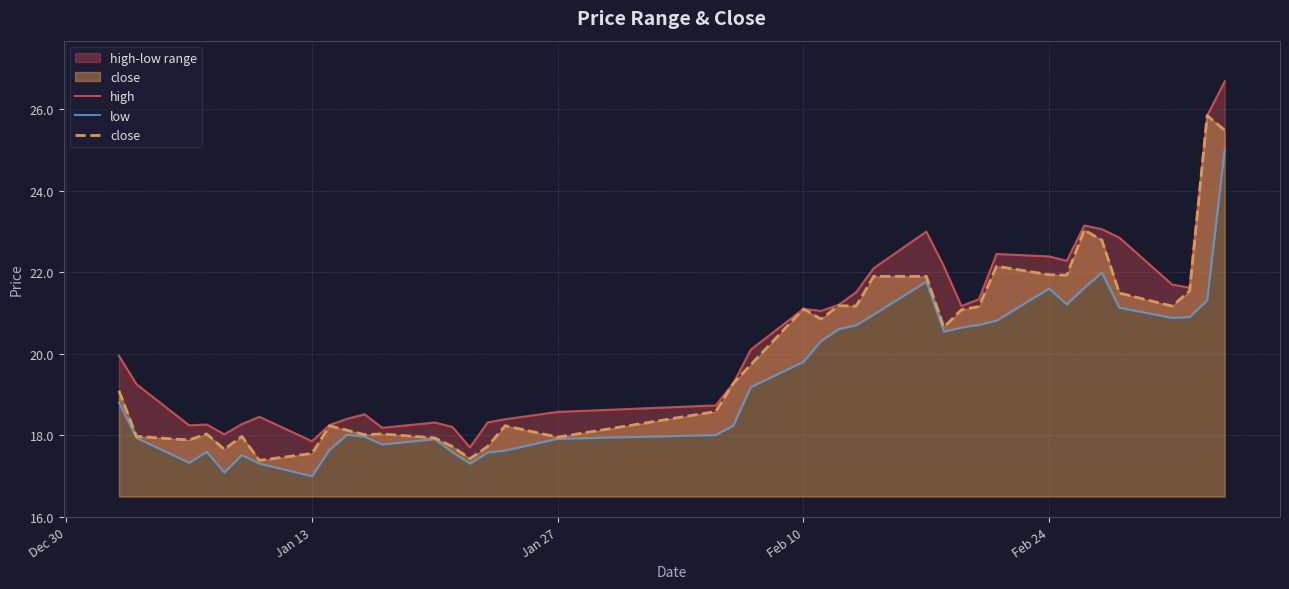

What is the difference between the highest and lowest values at Dec 30?

1.1